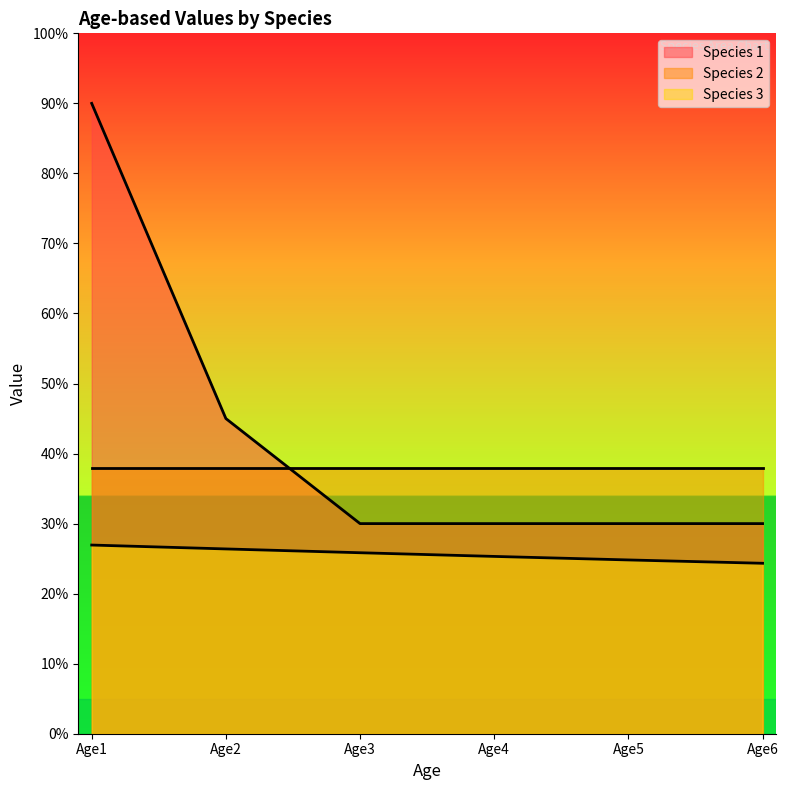

The Species 3 series shows 0.5 at Age1. True or false?

False